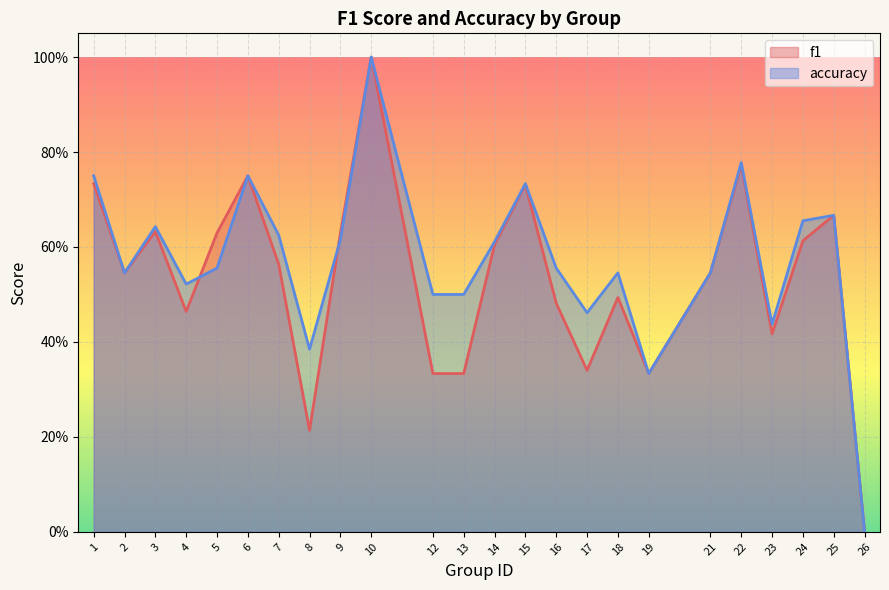

List the series in order of their peak value, lowest first.

f1, accuracy